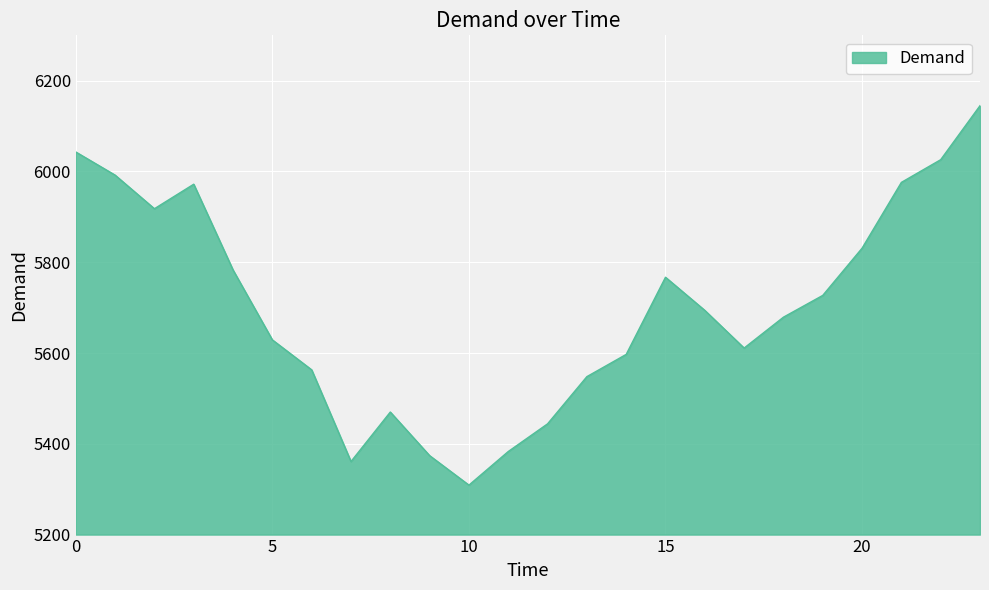

What is the smallest value displayed?

5309